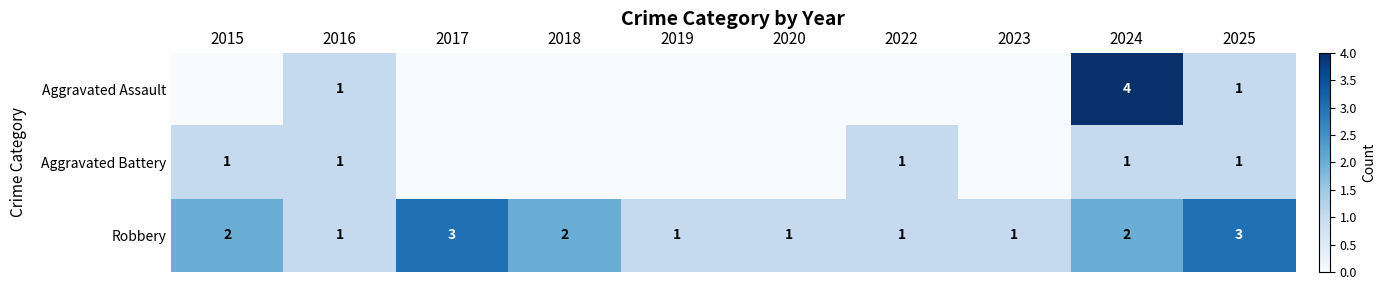

Which series changed the most between 2016 and 2025?

Robbery